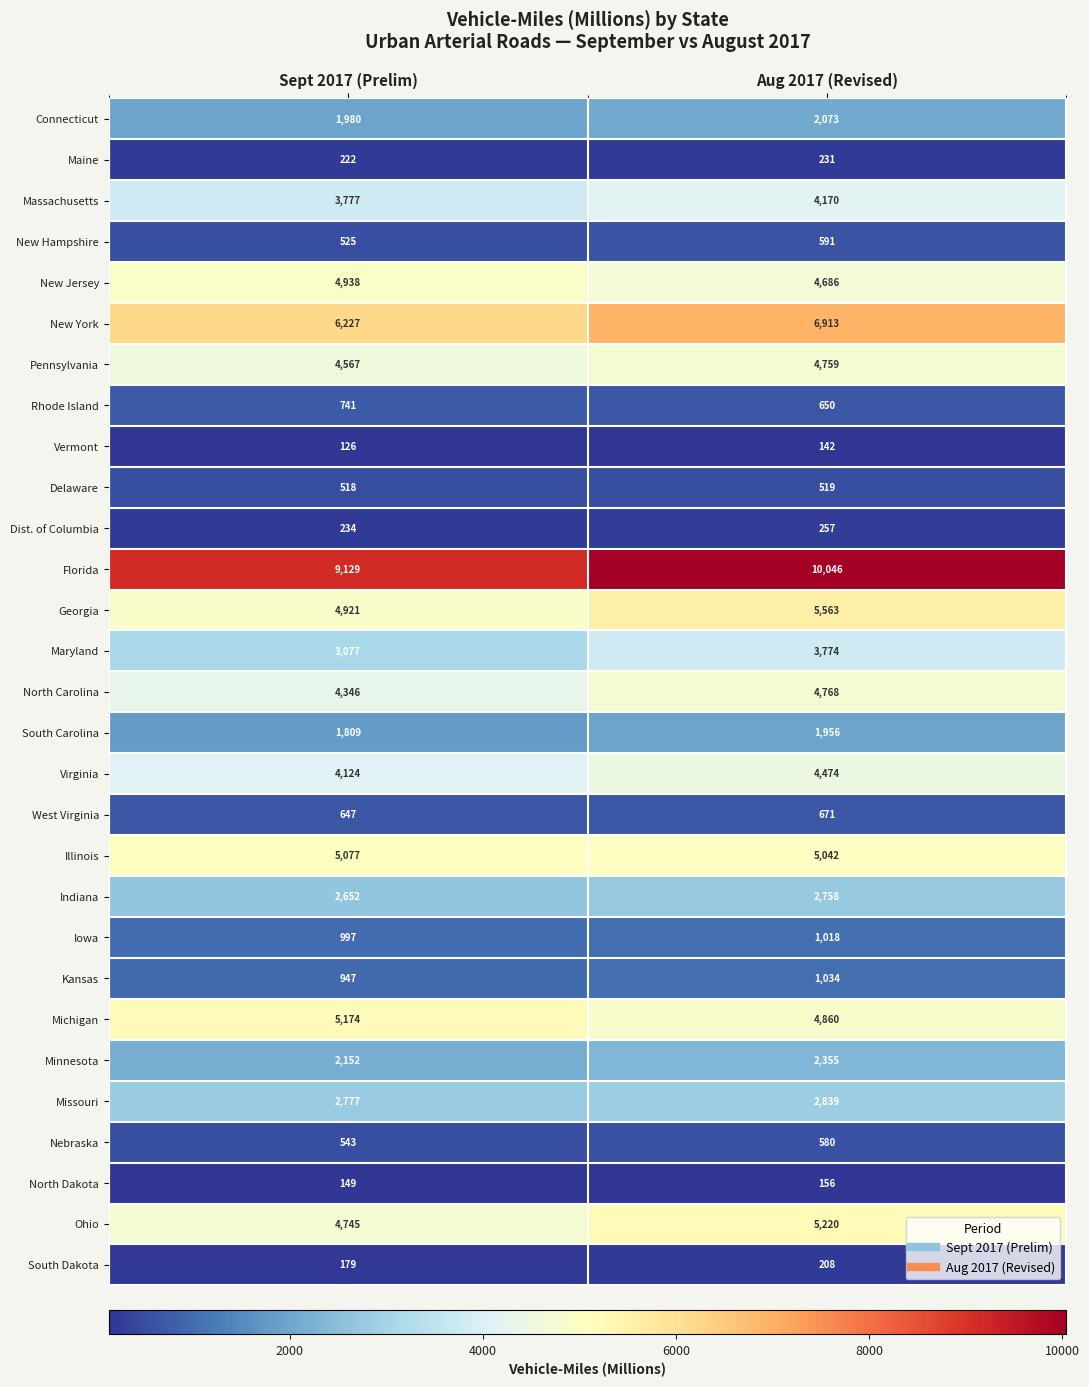

How many data points in Georgia are less than 5563?

1